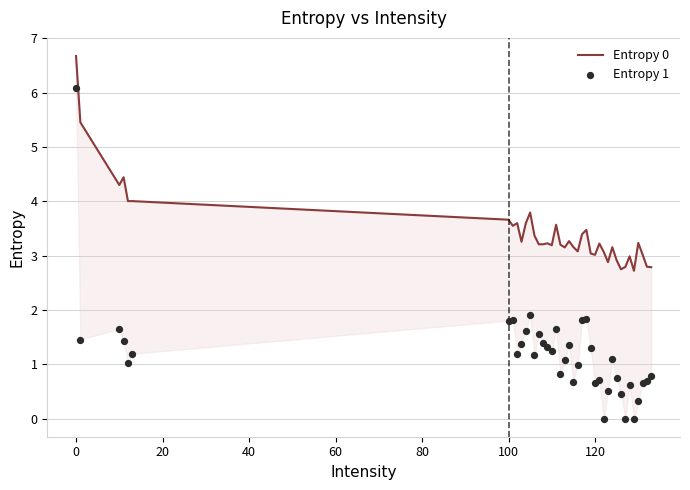

What are all the series names shown in the legend?

Entropy 0, Entropy 1